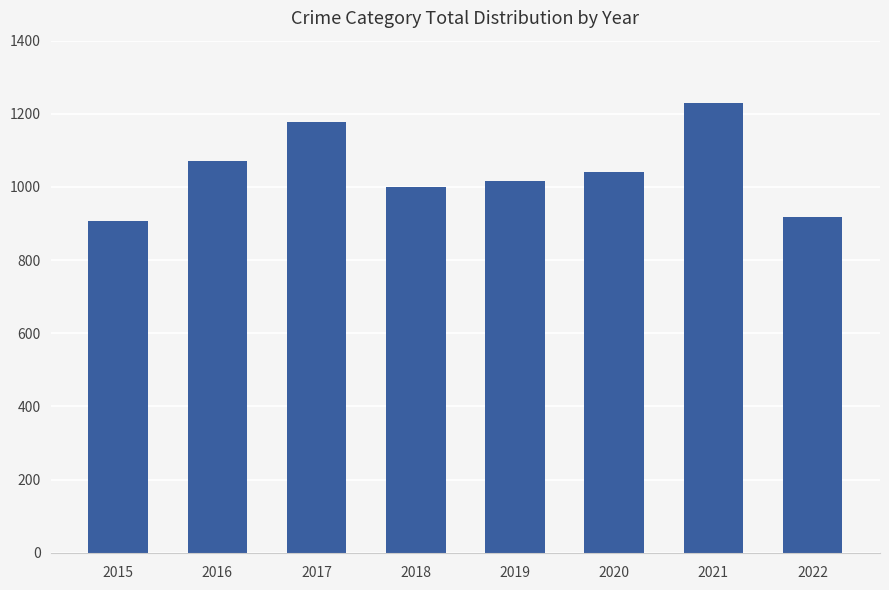

Count the number of data series in this chart.

1